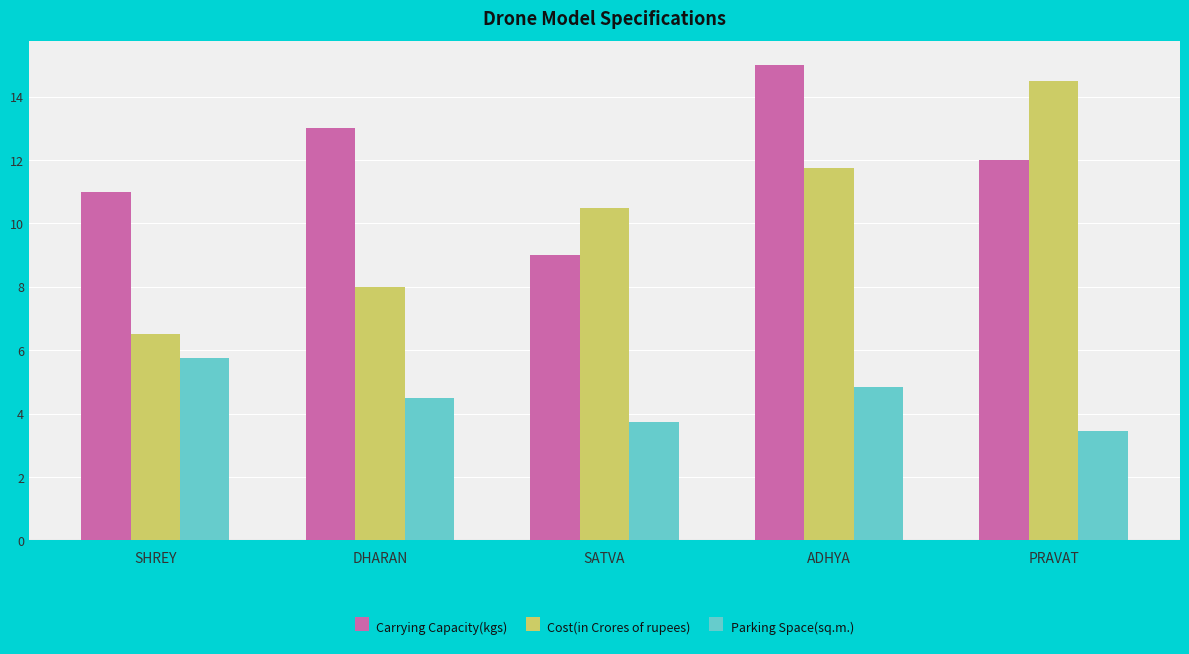

Count the number of categories in the chart.

5